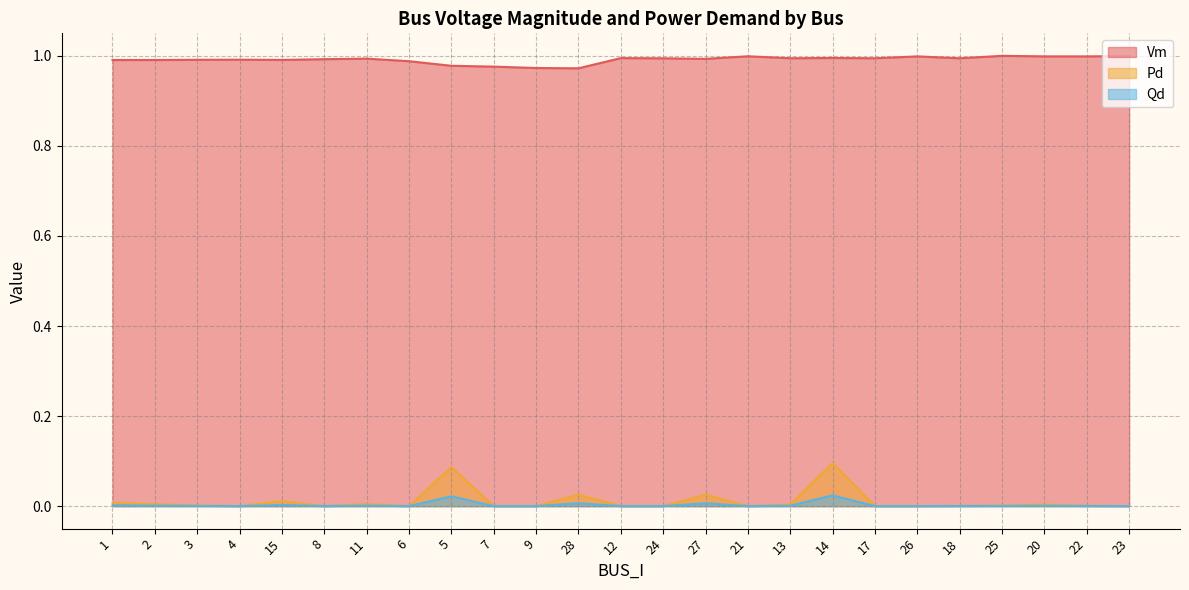

What is the label of the 15th point from the right?

9